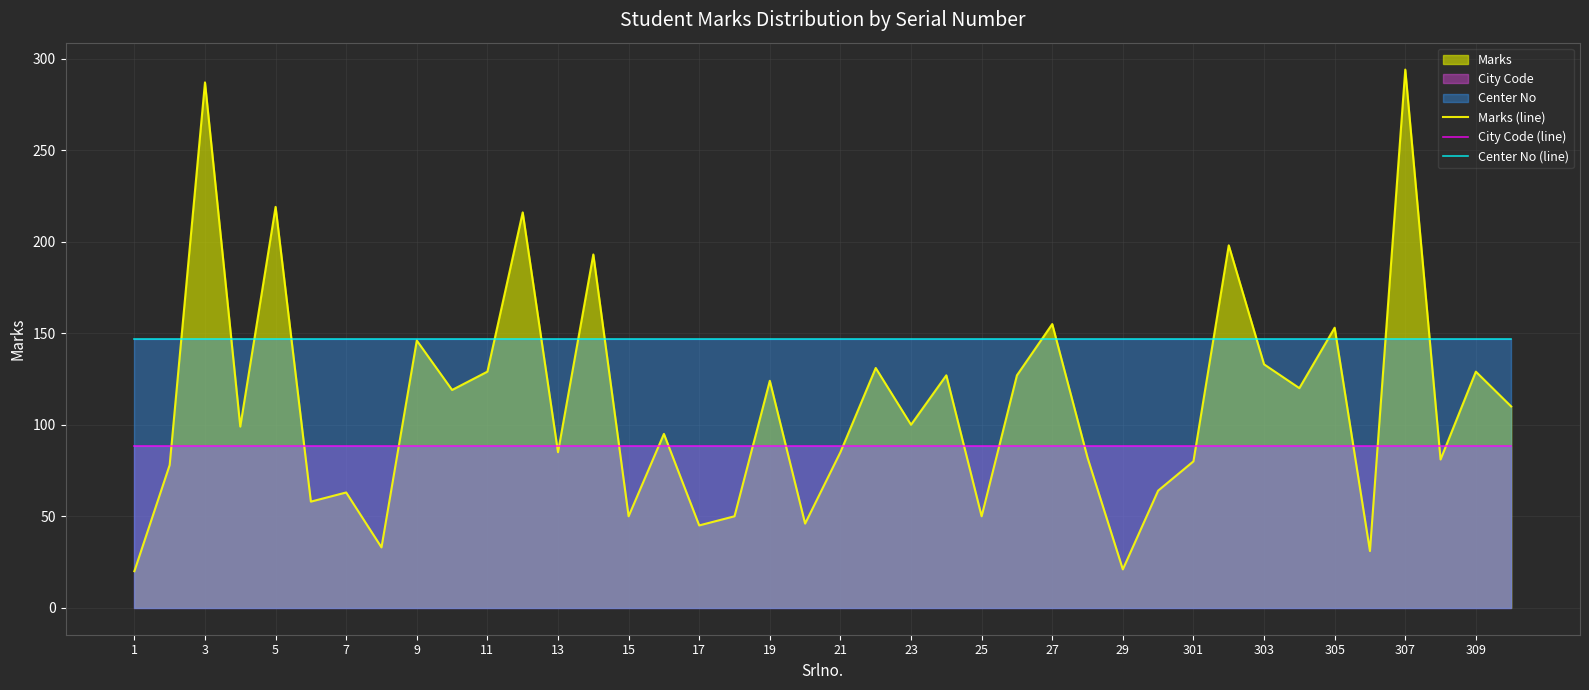

Which series has the largest range (max minus min)?

Marks (line)